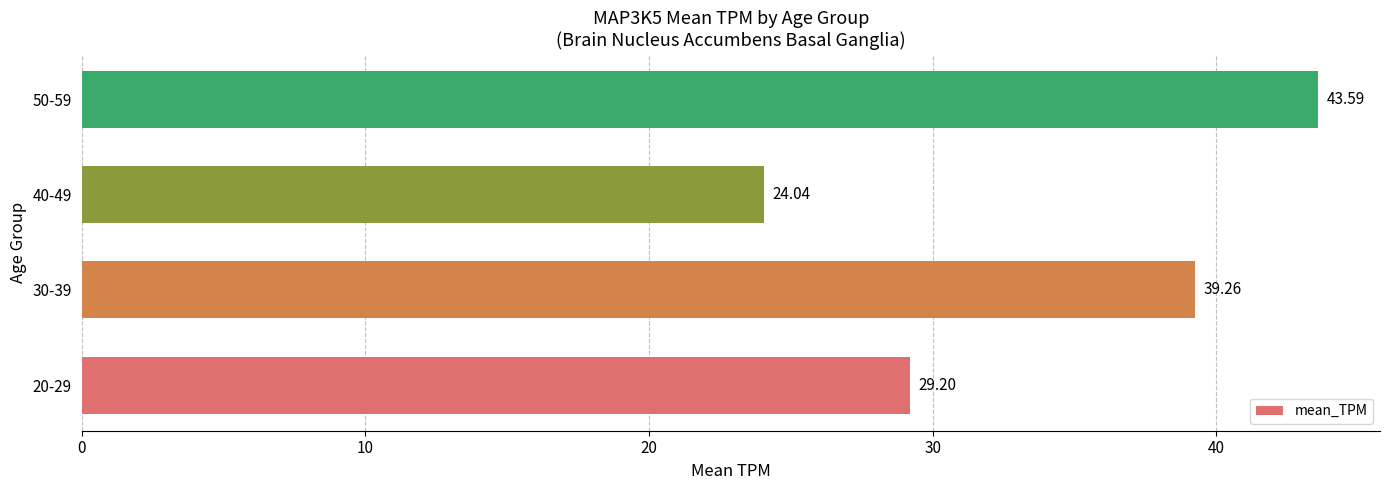

What is the change in value from 30-39 to 40-49?

-15.2